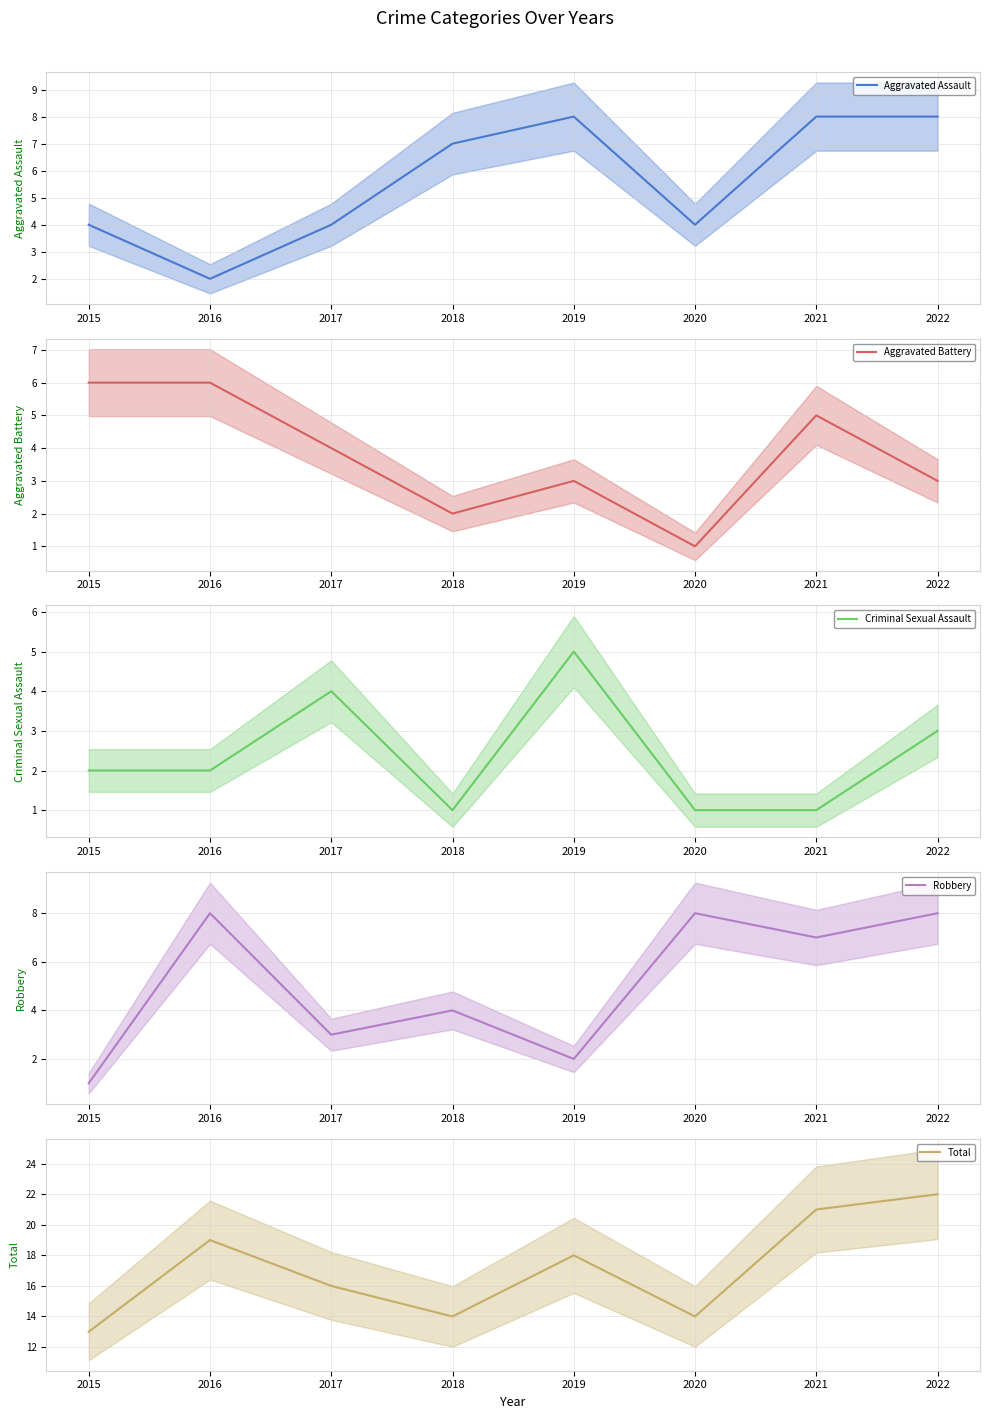

Which series has the largest total across all categories?

Total (mean)